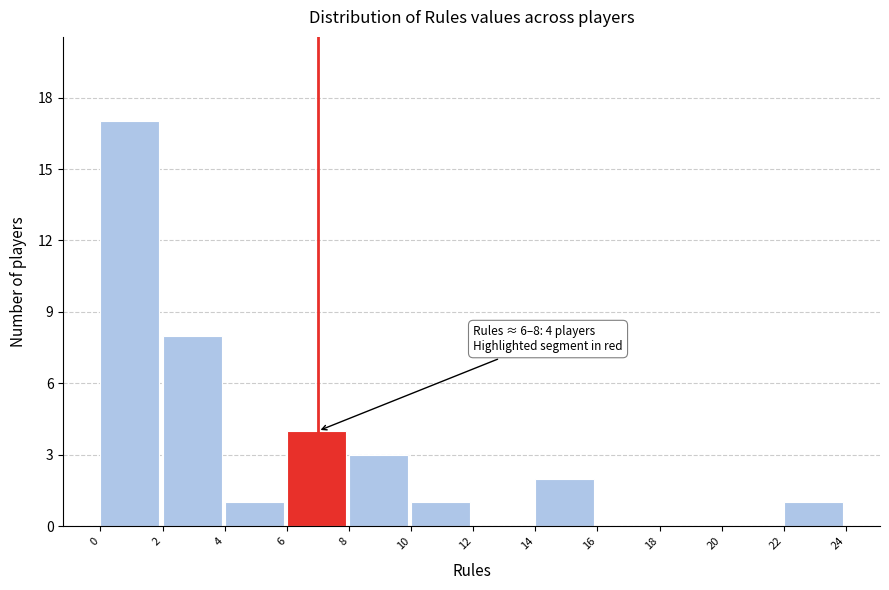

Over which range of the x-axis is the bar tallest?

0 to 2